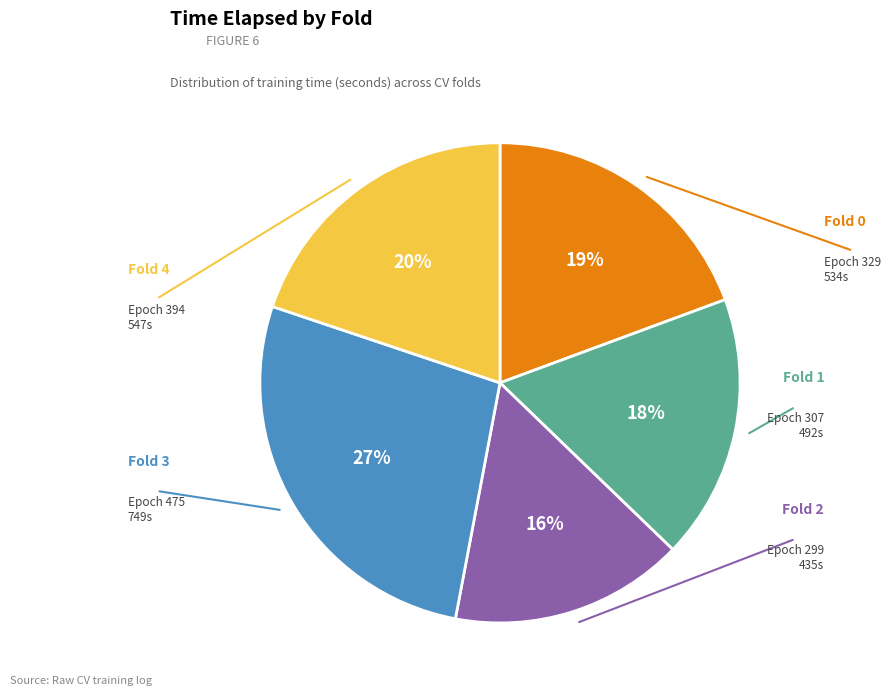

To the nearest percent, what is the average slice percentage?

20%